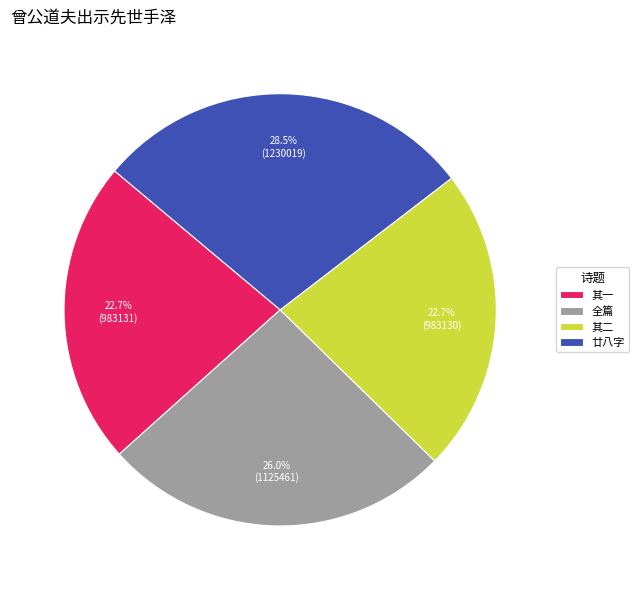

What is the largest slice in the pie chart?

廿八字